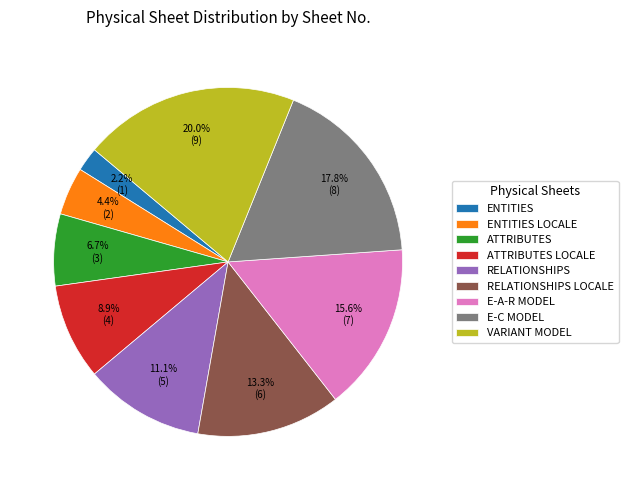

Which has a higher value, E-A-R MODEL or ATTRIBUTES?

E-A-R MODEL